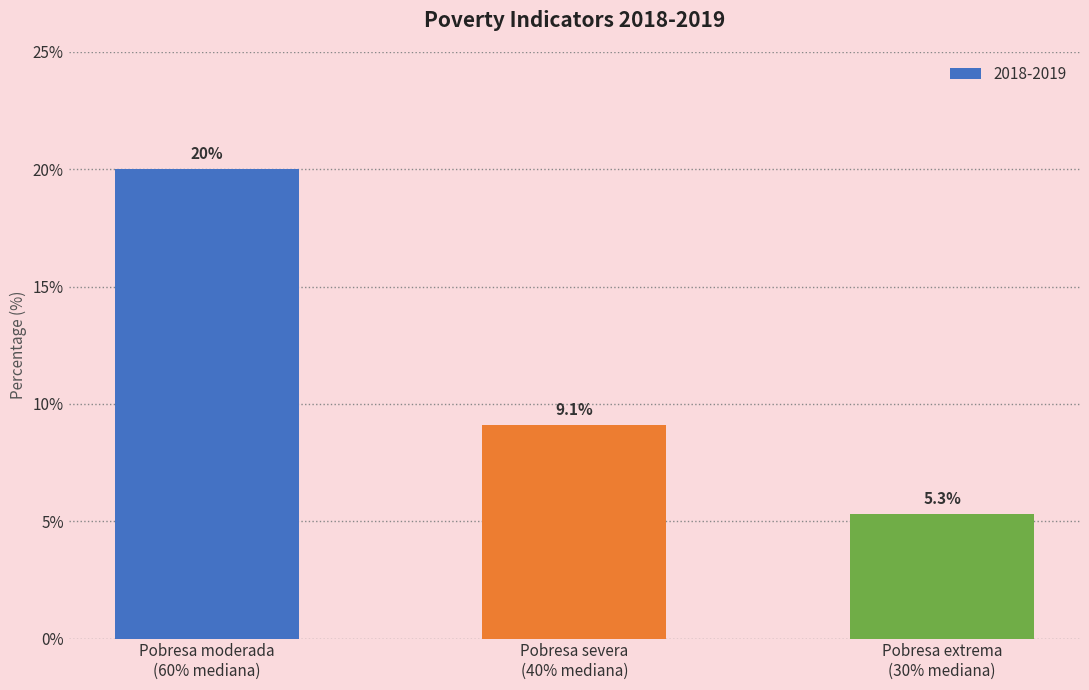

How many bars are there in total?

3